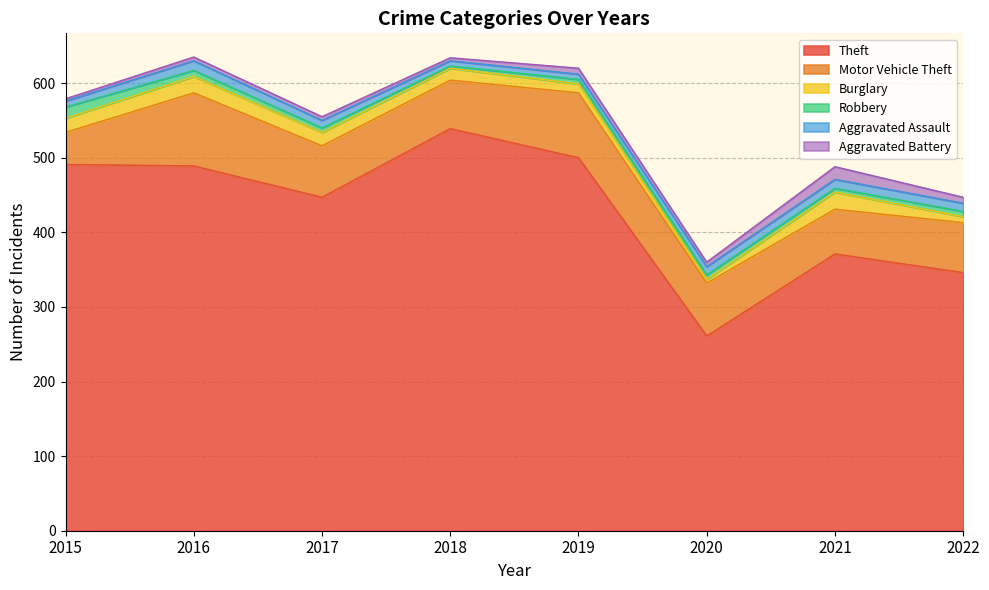

What is the approximate value of Robbery at 2019, to the nearest 10?

10